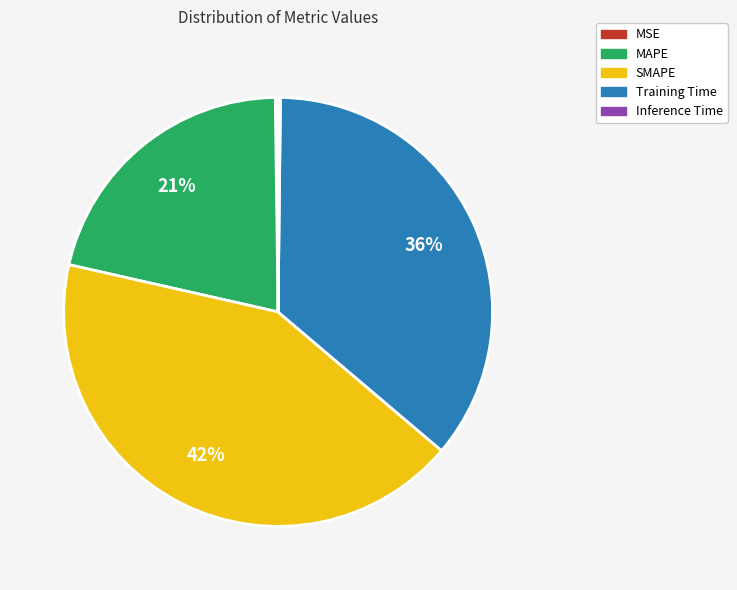

To the nearest percent, what is the difference between the largest and smallest slice percentages?

42%